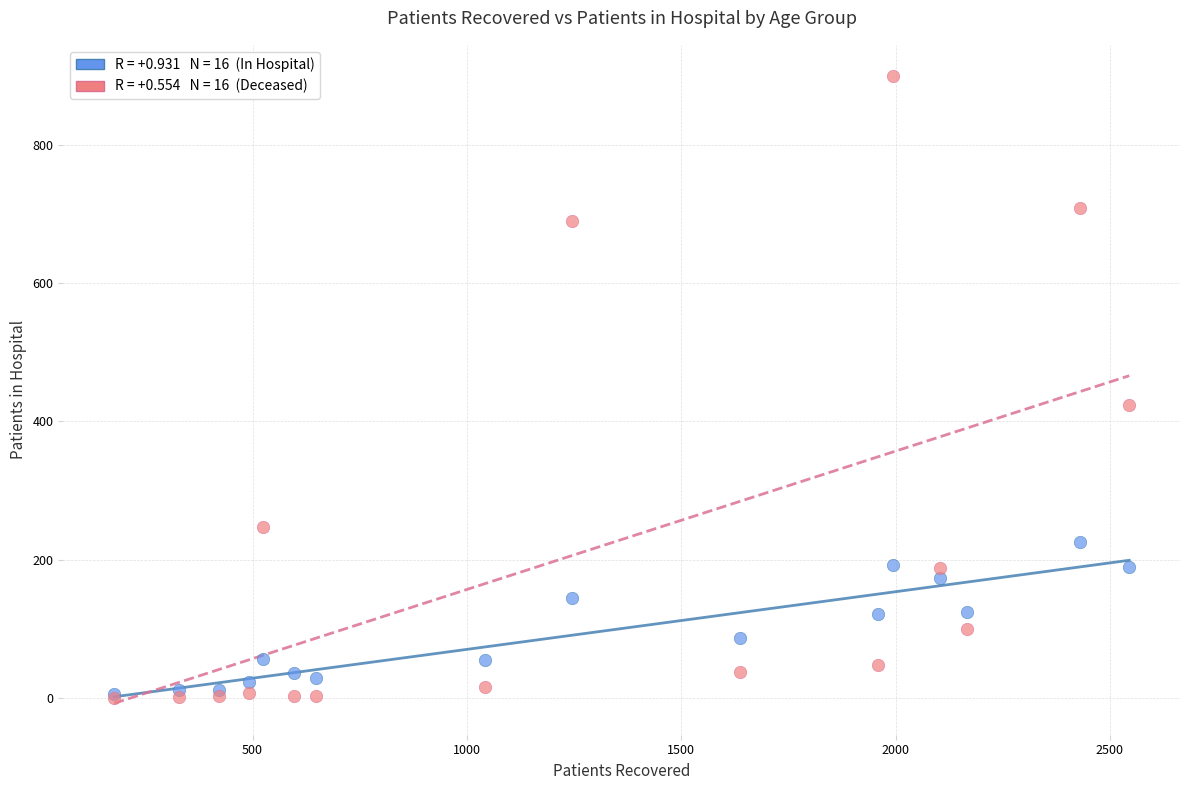

Across all series, what Y value is closest to 449?

424